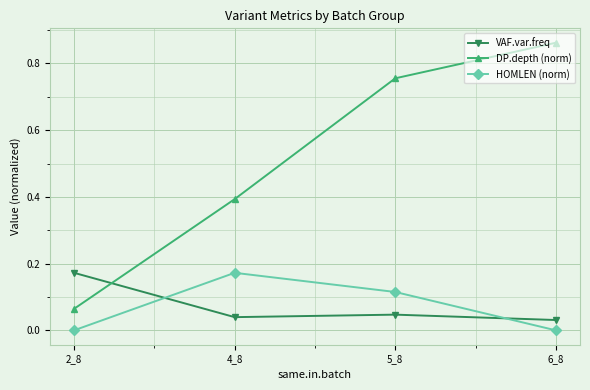

Where do VAF.var.freq and HOMLEN (norm) first cross each other?

2_8 and 4_8